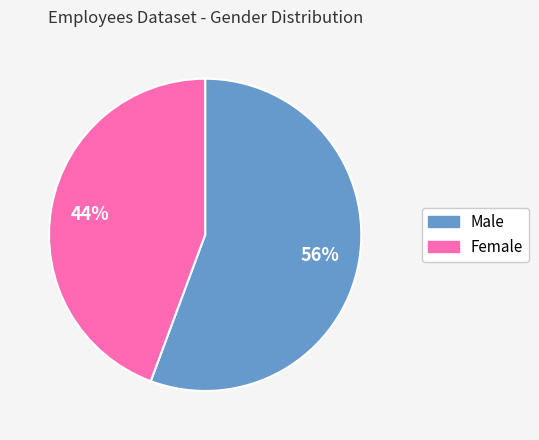

To the nearest percent, what portion does Female represent?

44%